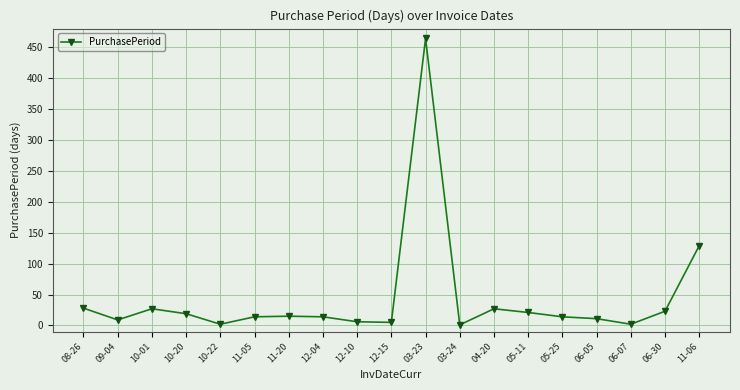

What is the label of the 2nd point from the left?

09-04